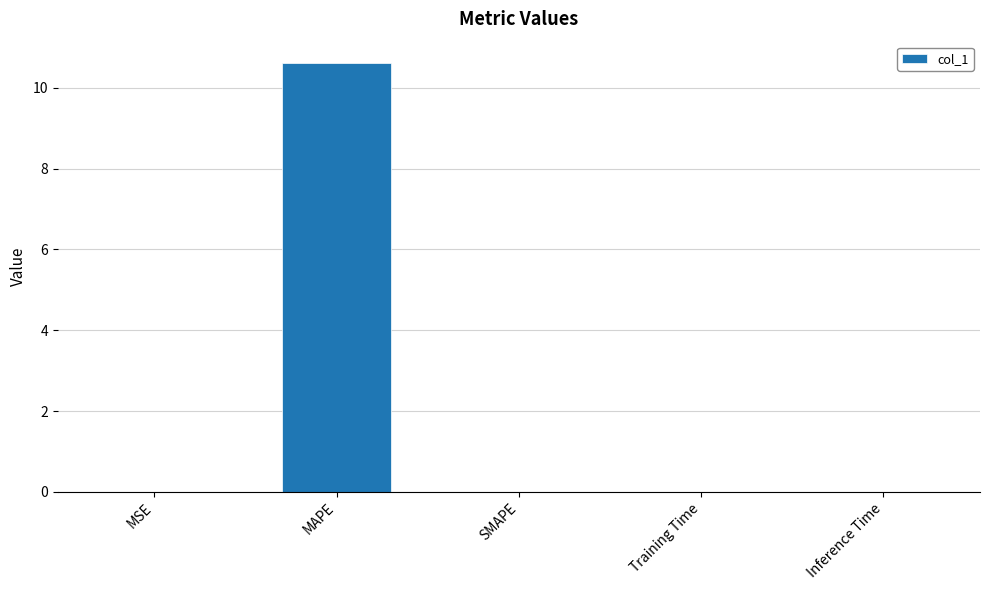

Is it true that the value at SMAPE is 0.0?

True